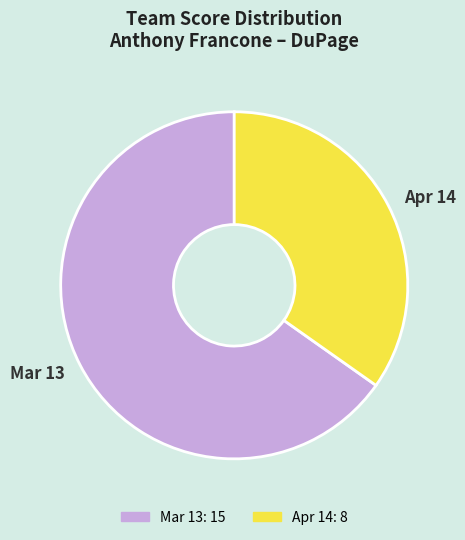

Which category accounts for the majority?

Mar 13